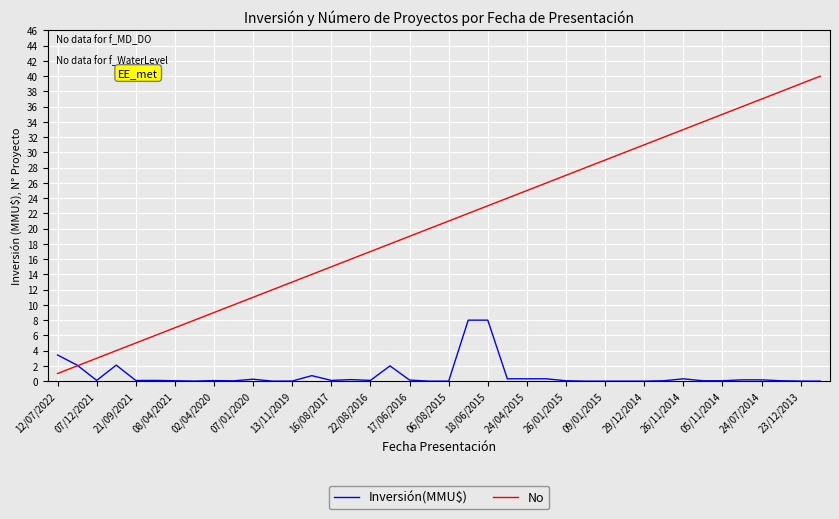

True or false: No has more than 1 interior local peaks.

False